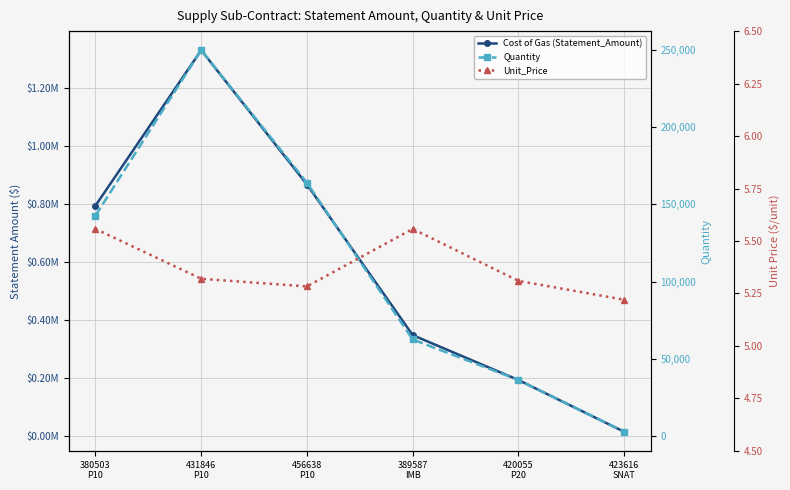

Reading right to left, what are all the values shown in this chart?

Cost of Gas (Statement_Amount): 423616
SNAT=13676.2	420055
P20=192264.5	389587
IMB=347149.2	456638
P10=866674.2	431846
P10=1330000.0	380503
P10=793533.2
Quantity: 423616
SNAT=2619.0	420055
P20=36208.0	389587
IMB=62465.0	456638
P10=164031.0	431846
P10=250000.0	380503
P10=142786.0
Unit_Price: 423616
SNAT=5.2	420055
P20=5.3	389587
IMB=5.6	456638
P10=5.3	431846
P10=5.3	380503
P10=5.6